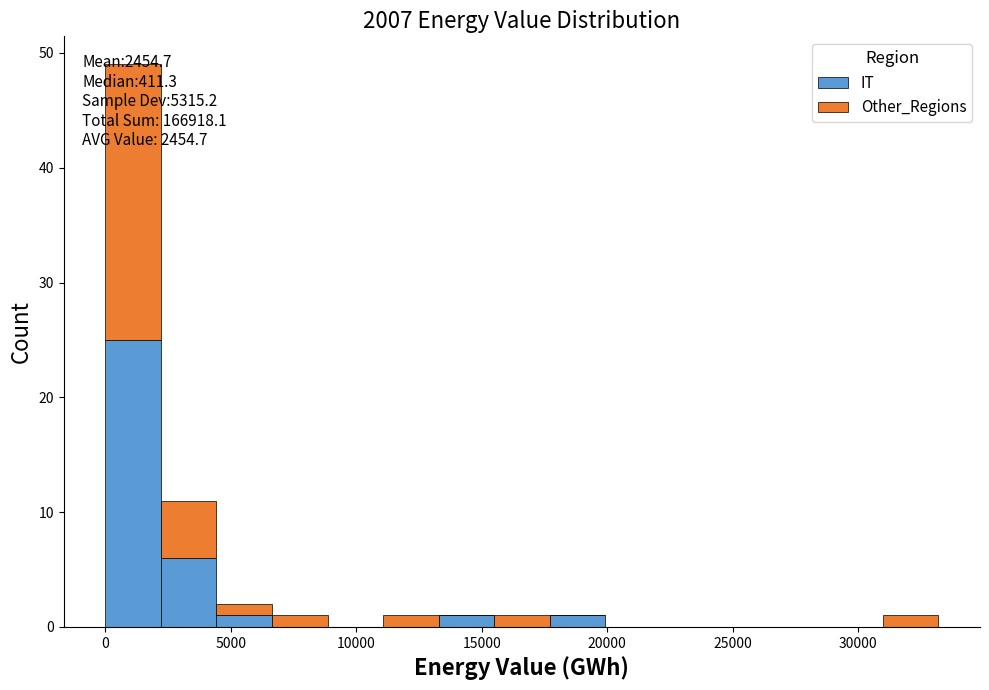

Which range on the x-axis has the tallest stacked bar (by total height)?

0 to 2000